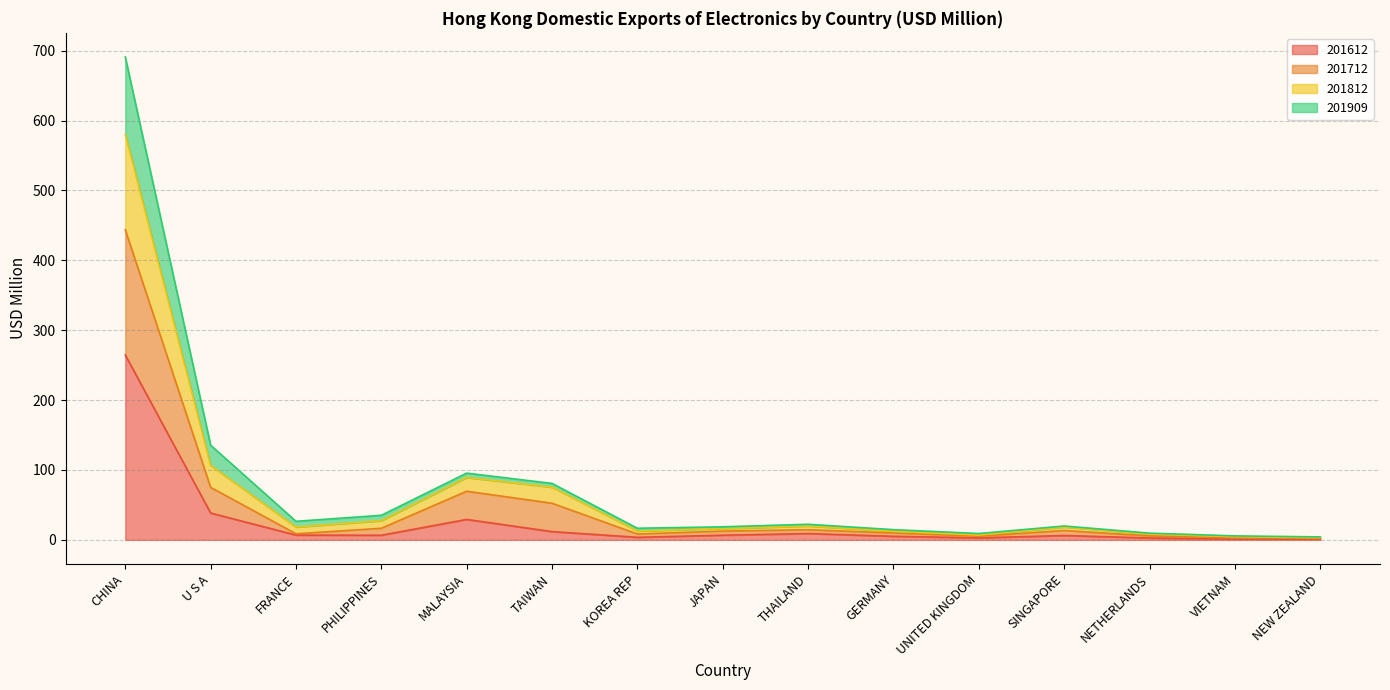

At which category is the sum across all series the highest?

CHINA